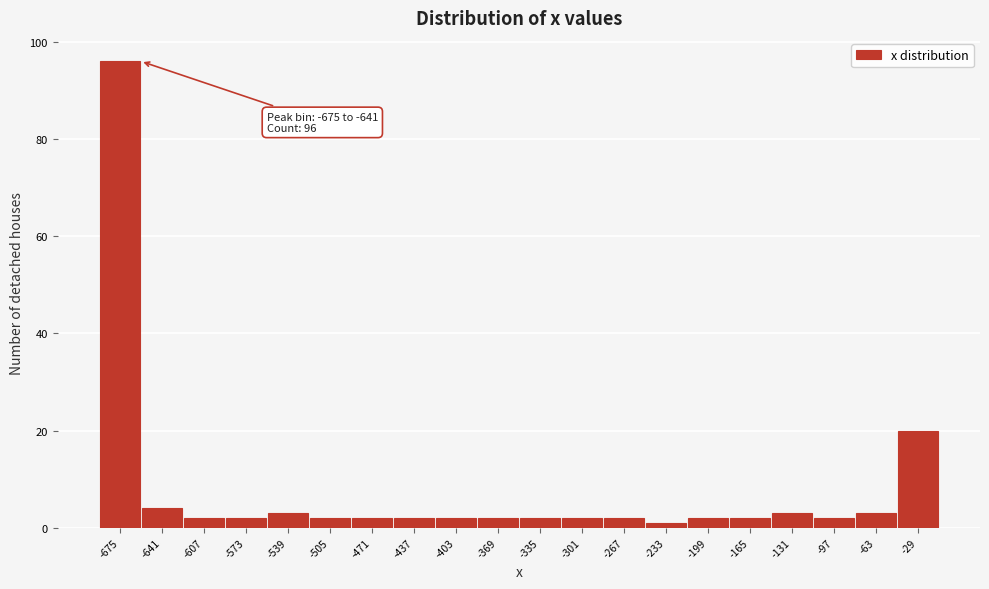

Reading left to right, list all the values displayed in this chart.

96	4	2	2	3	2	2	2	2	2	2	2	2	1	2	2	3	2	3	20